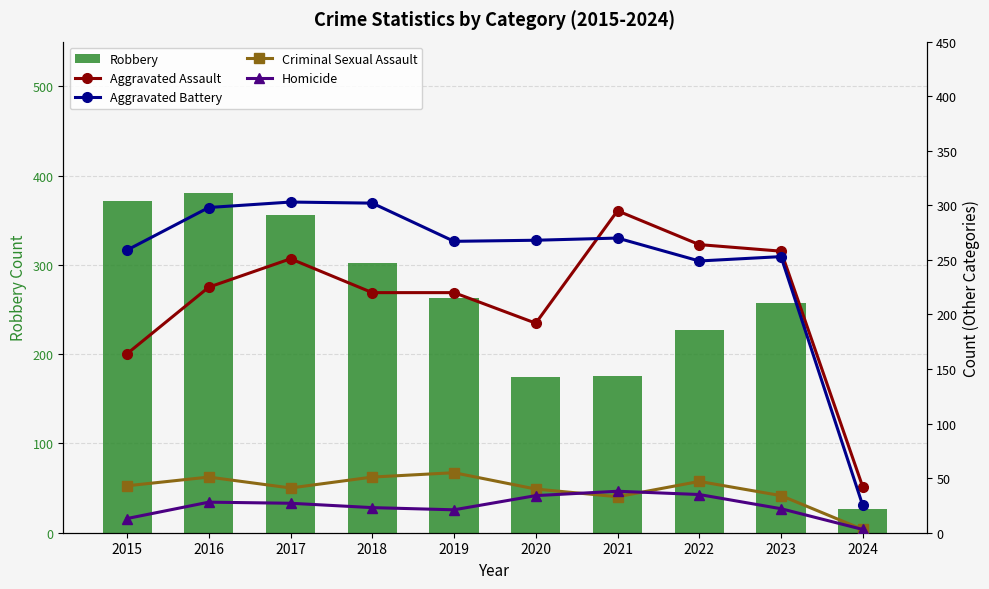

What is the value of the Criminal Sexual Assault bar at the 1st from the left?

43